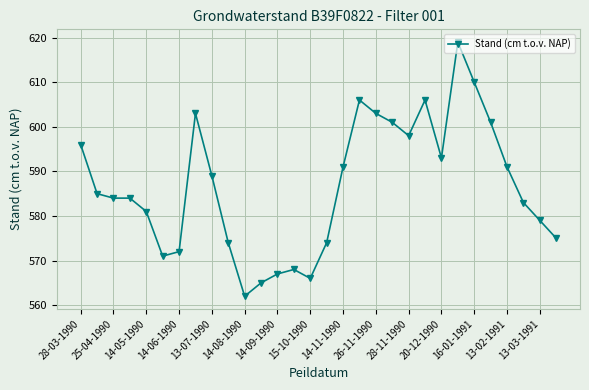

What is the greatest value displayed?

619